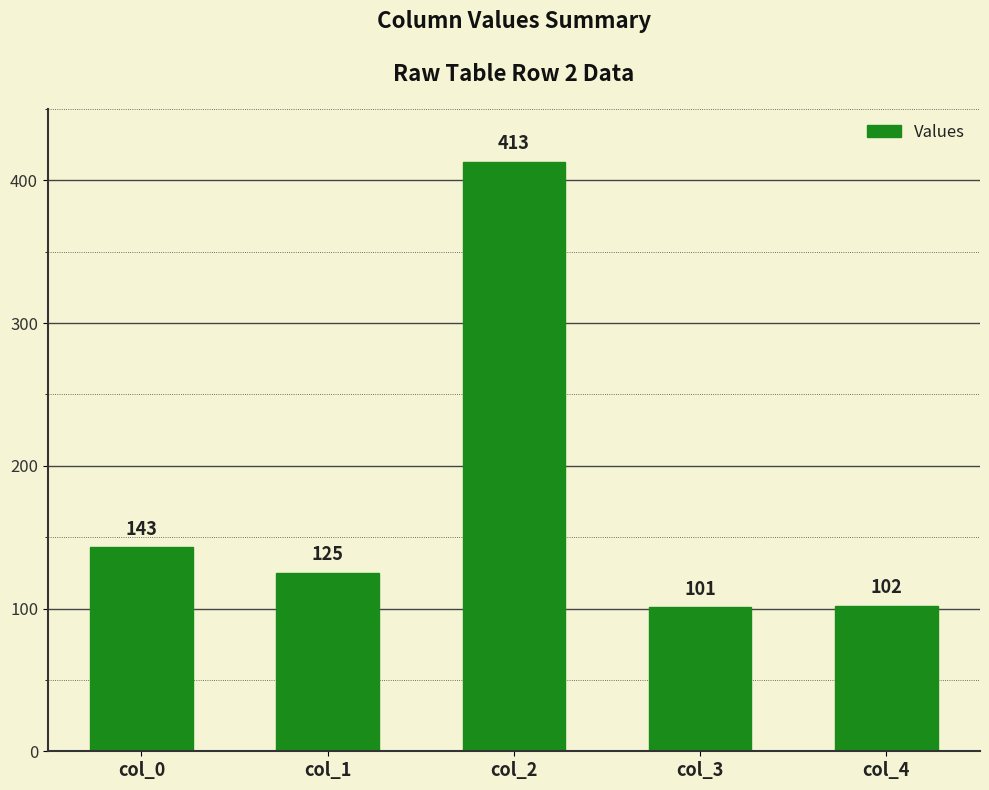

The value at col_0 is 143. True or false?

True